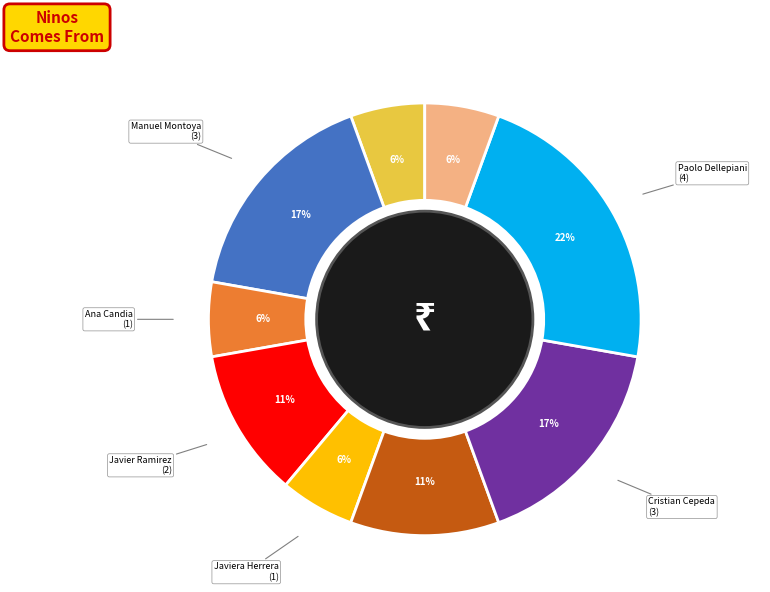

To the nearest percent, what is the average slice percentage?

11%